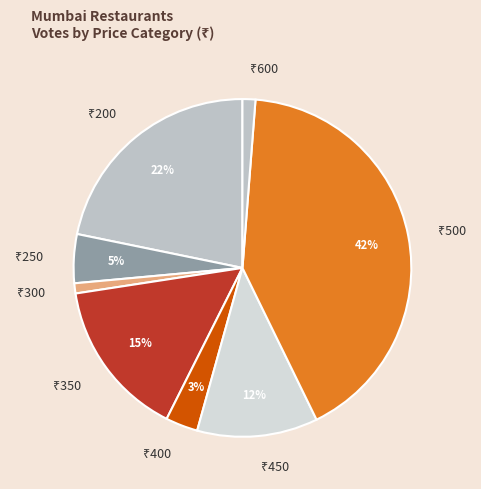

To the nearest percent, what is the difference between the largest and smallest slice percentages?

41%